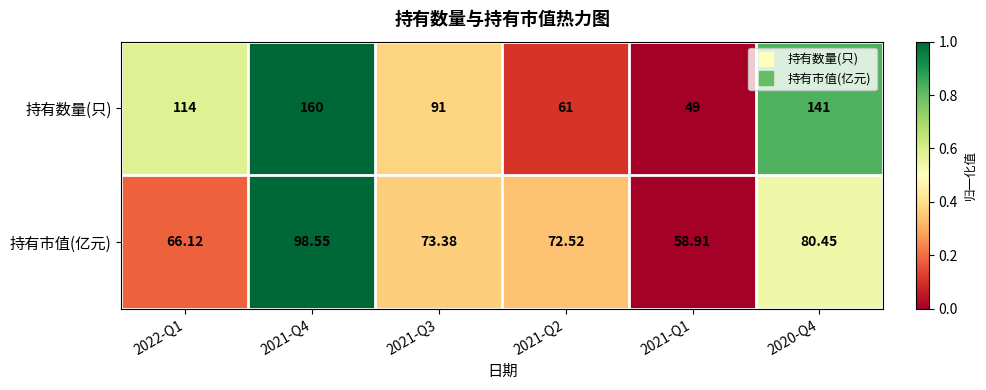

At which category is the sum across all series the highest?

2021-Q4